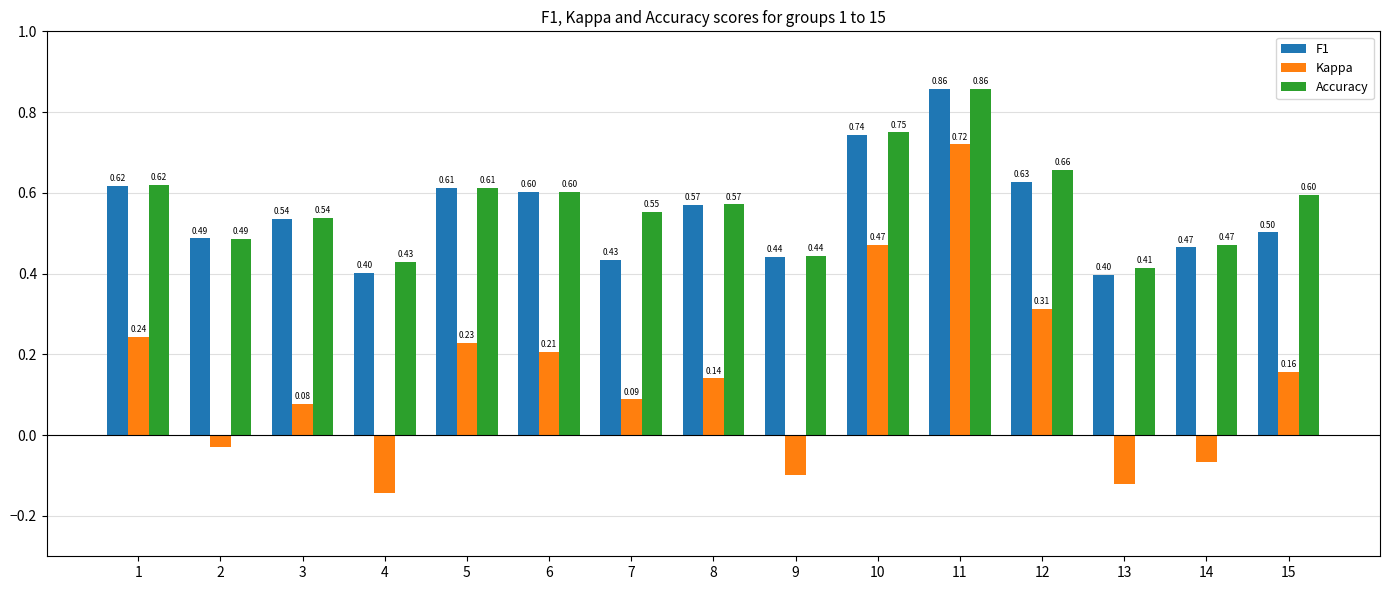

Rank the series at 15 from highest to lowest value.

Accuracy, F1, Kappa